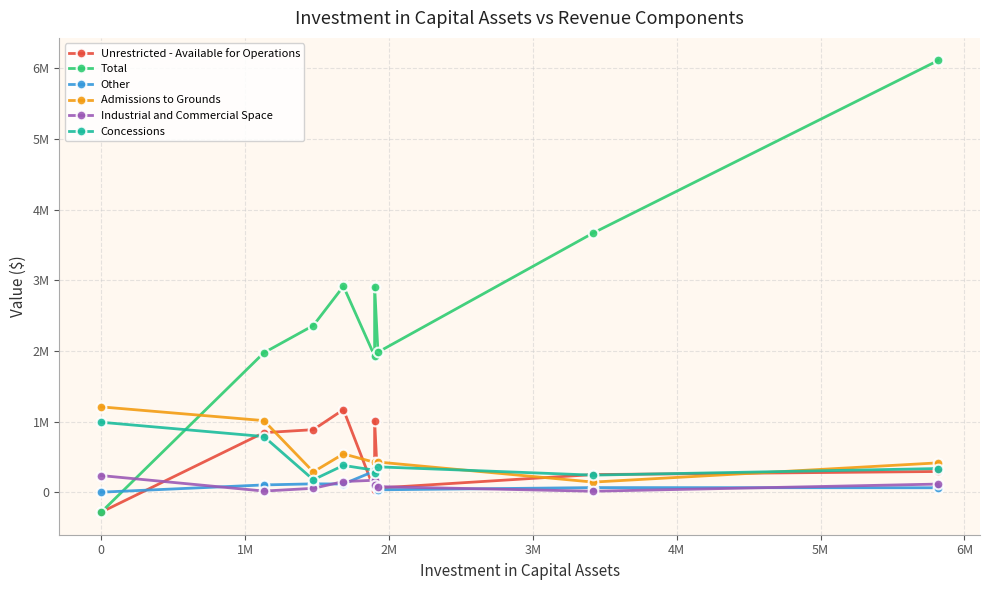

What are all the series names shown in the legend?

Unrestricted - Available for Operations, Total, Other, Admissions to Grounds, Industrial and Commercial Space, Concessions